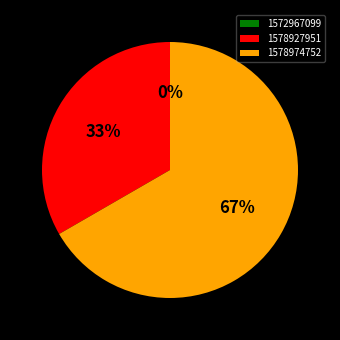

To the nearest percent, what is the average slice percentage?

33%